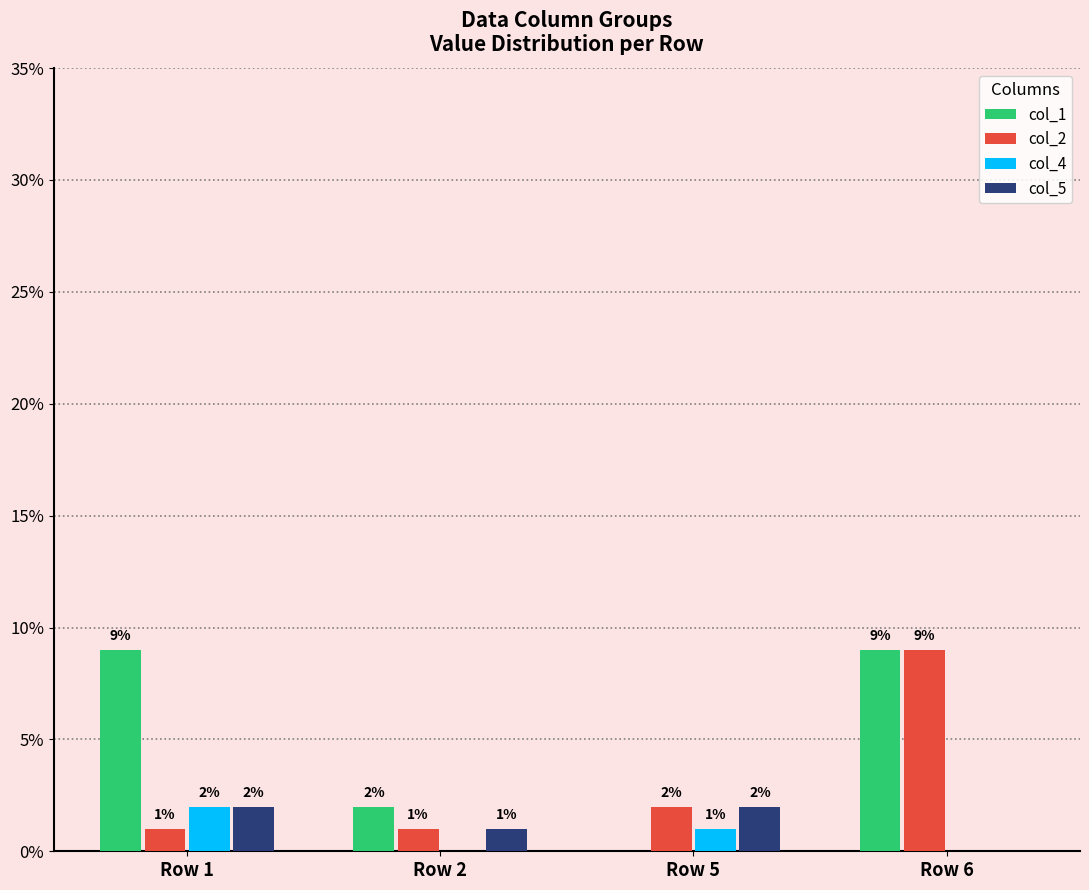

How many groups of bars are there?

4